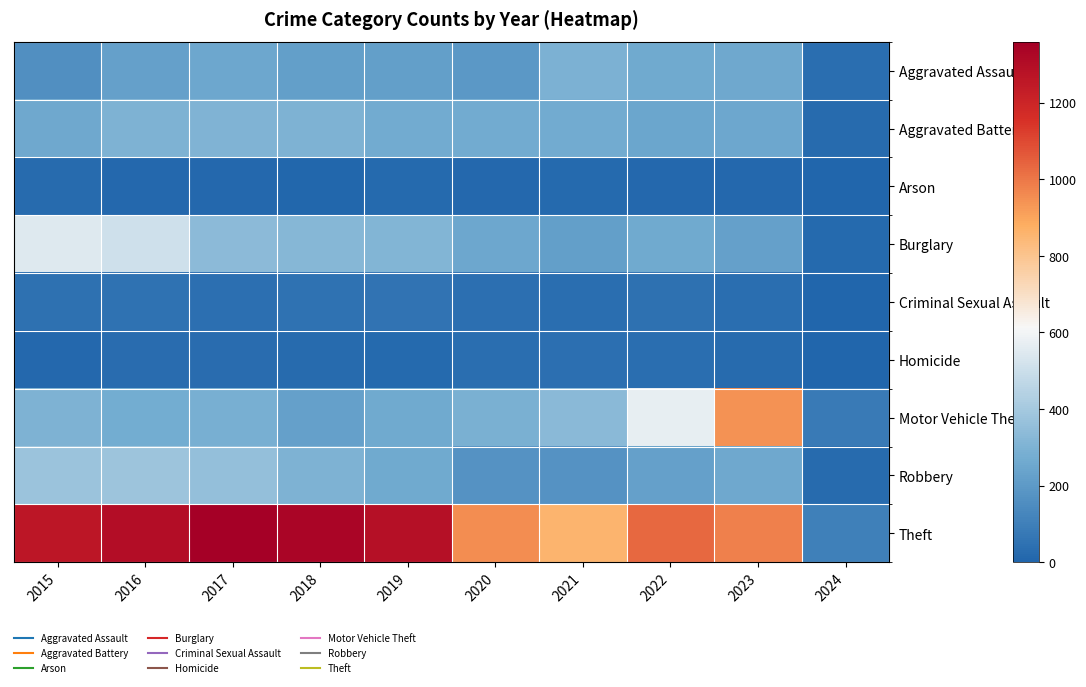

Reading left to right, transcribe all the data shown in this chart.

Aggravated Assault: 2015=164	2016=225	2017=251	2018=220	2019=220	2020=192	2021=295	2022=264	2023=258	2024=37
Aggravated Battery: 2015=259	2016=298	2017=303	2018=302	2019=267	2020=268	2021=270	2022=249	2023=253	2024=22
Arson: 2015=22	2016=14	2017=12	2018=8	2019=16	2020=12	2021=18	2022=15	2023=14	2024=0
Burglary: 2015=552	2016=505	2017=339	2018=319	2019=308	2020=250	2021=220	2022=263	2023=225	2024=17
Criminal Sexual Assault: 2015=43	2016=51	2017=41	2018=51	2019=55	2020=40	2021=33	2022=47	2023=34	2024=3
Homicide: 2015=13	2016=28	2017=27	2018=23	2019=21	2020=34	2021=38	2022=35	2023=22	2024=3
Motor Vehicle Theft: 2015=299	2016=272	2017=285	2018=225	2019=262	2020=287	2021=332	2022=569	2023=943	2024=82
Robbery: 2015=372	2016=381	2017=356	2018=302	2019=263	2020=174	2021=175	2022=227	2023=257	2024=23
Theft: 2015=1263	2016=1297	2017=1359	2018=1337	2019=1288	2020=954	2021=856	2022=1033	2023=978	2024=101